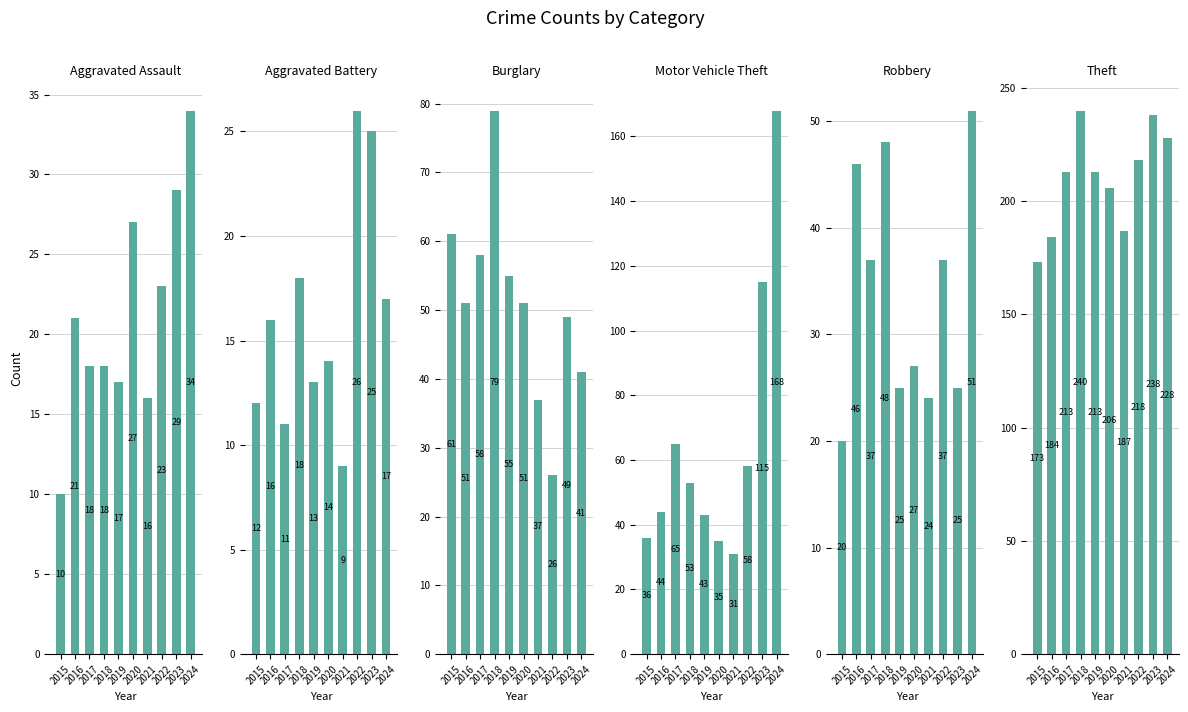

What is the difference between the second highest and second lowest values in the Aggravated Assault series?

13